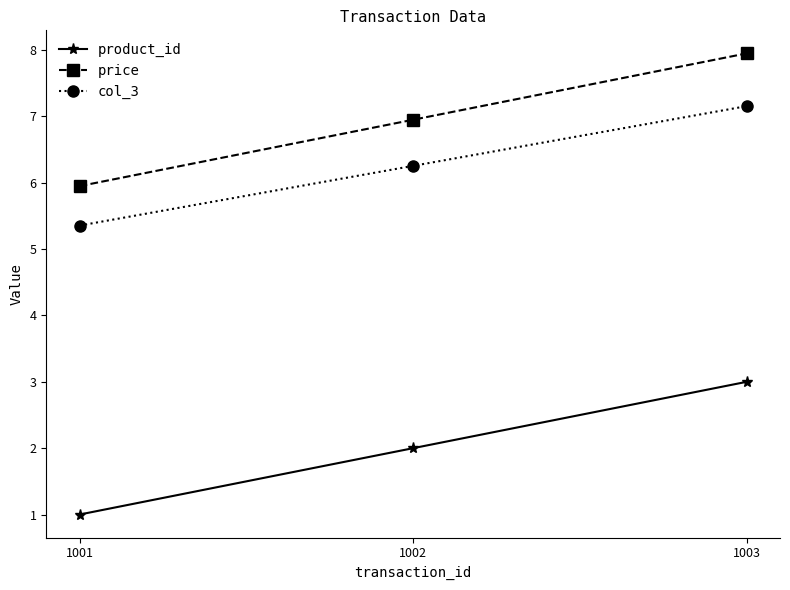

What is the value of the price point at the 2nd from the left?

7.0